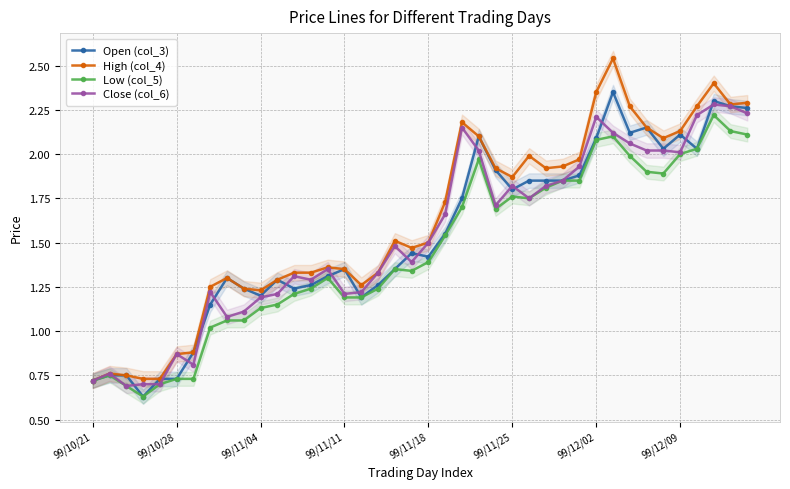

The value of Close (col_6) at 99/11/25 is 0.5. True or false?

False